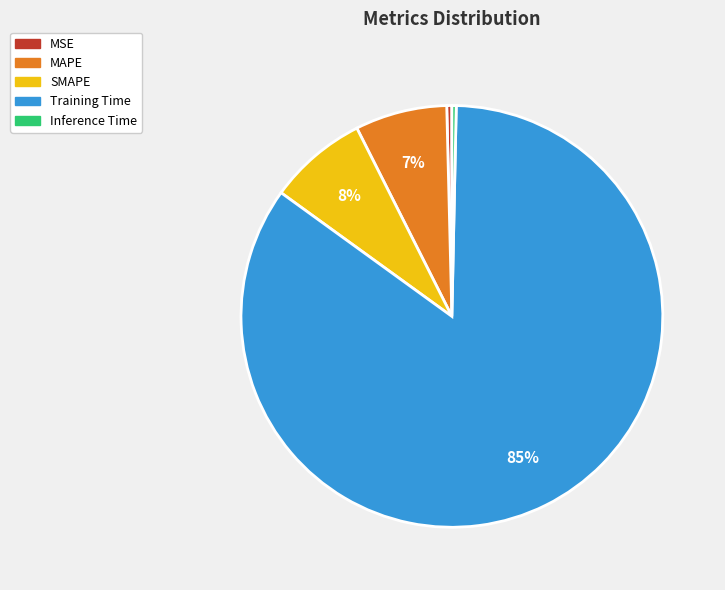

Is there a majority slice in this chart?

Yes